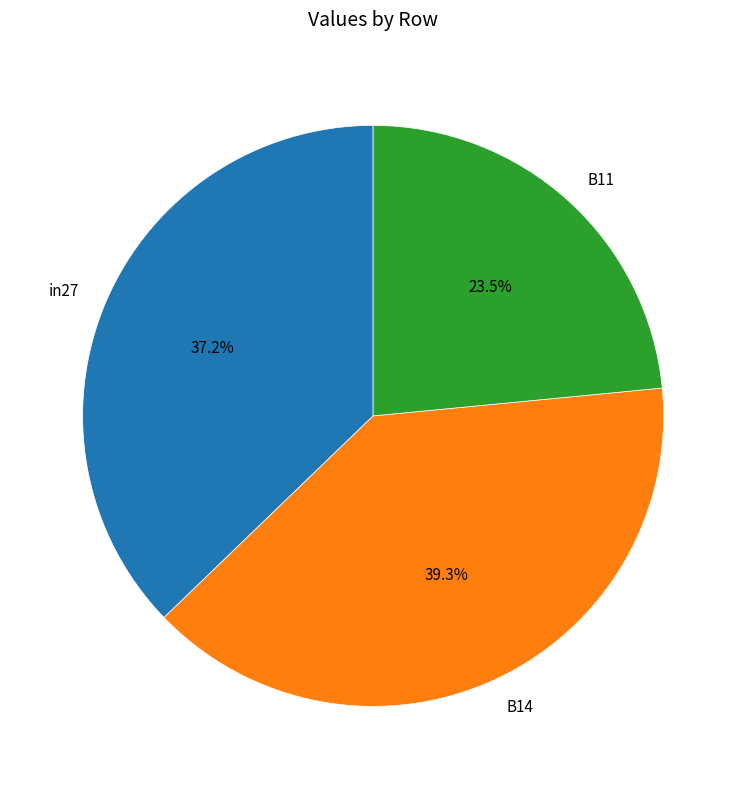

What percentage is NOT represented by B14?

60.7%